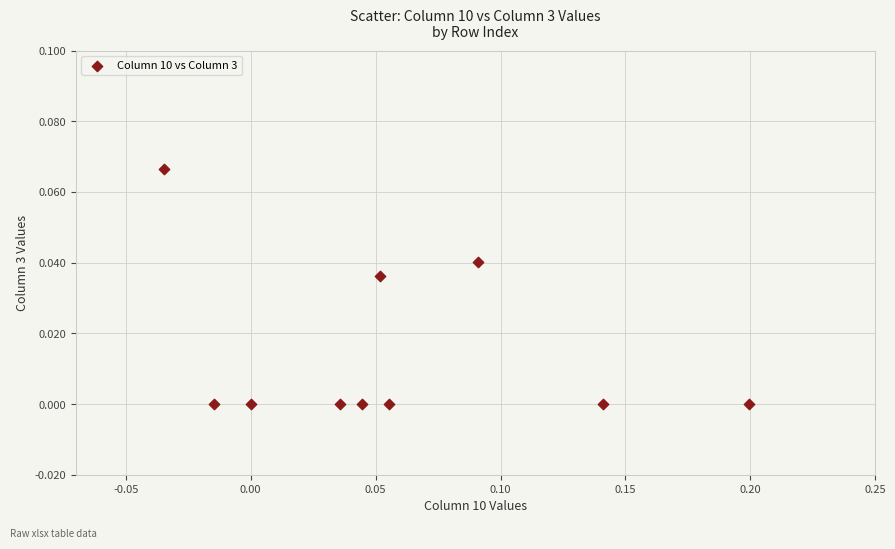

How many data points are displayed?

10